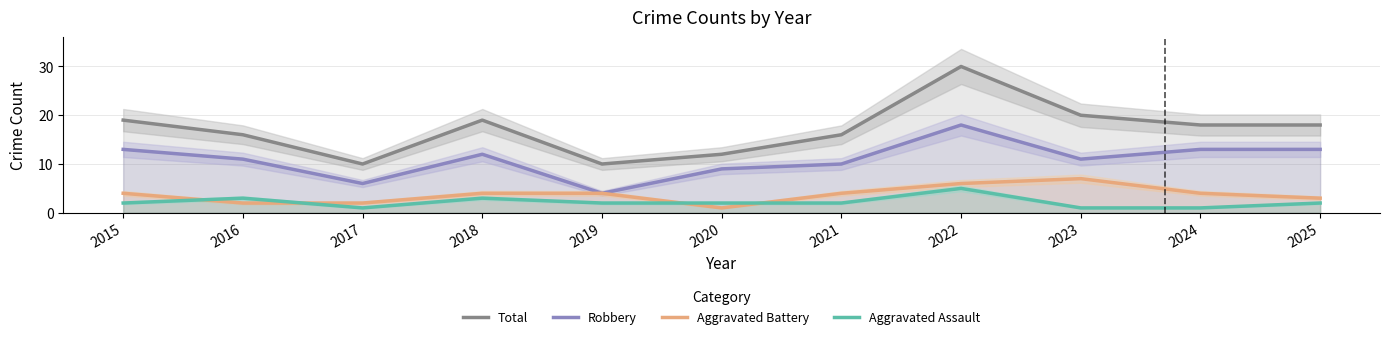

True or false: Aggravated Battery and Robbery cross at least once.

False